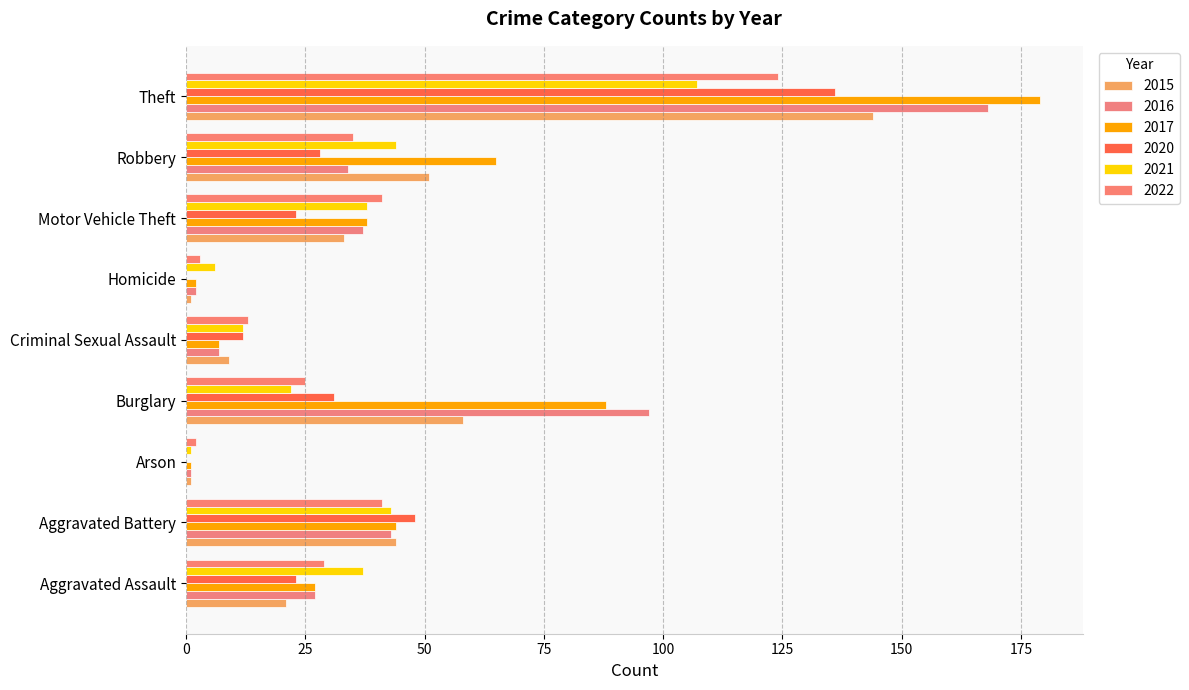

How many data points does each series have?

9